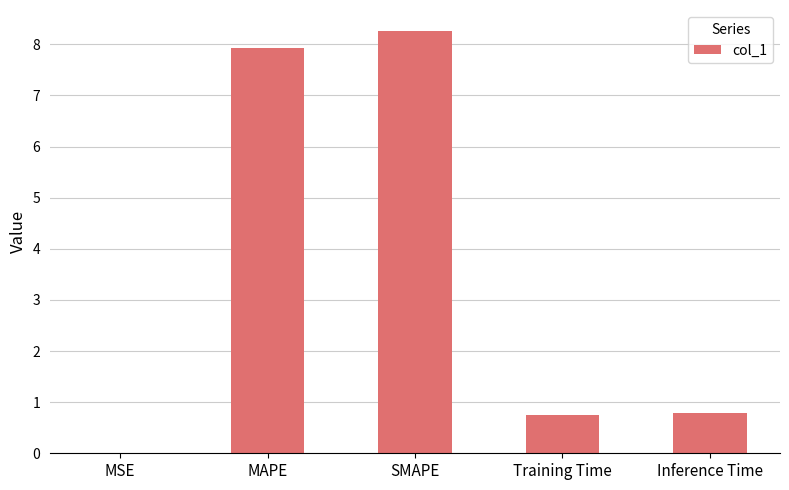

What value does the data have at Inference Time?

0.8